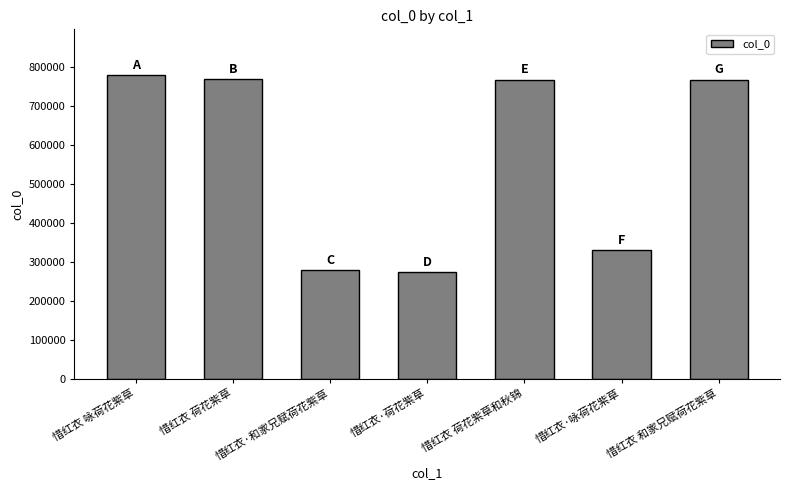

Where is the data nearest to the value 527854?

惜红衣·咏荷花紫草